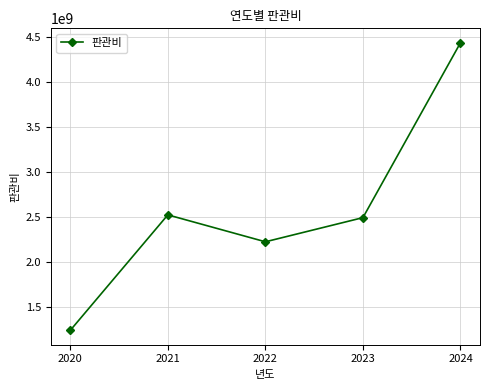

Does the chart have visible grid lines?

Yes